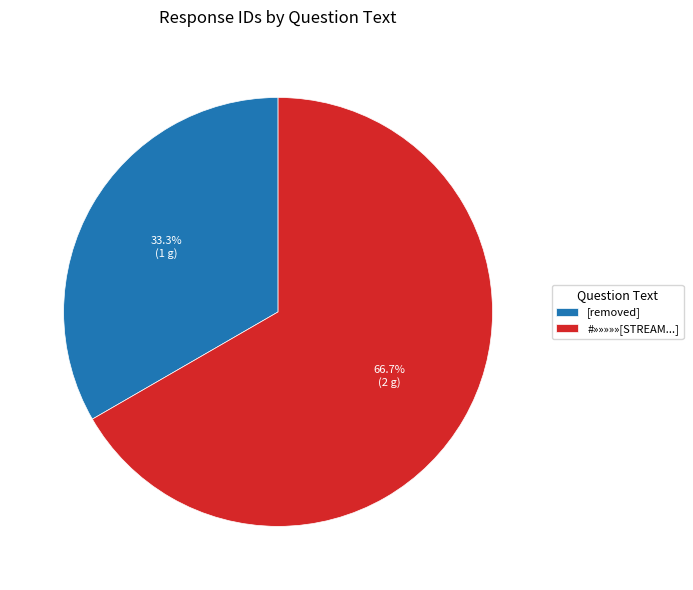

To the nearest percent, what is the average slice percentage?

50%